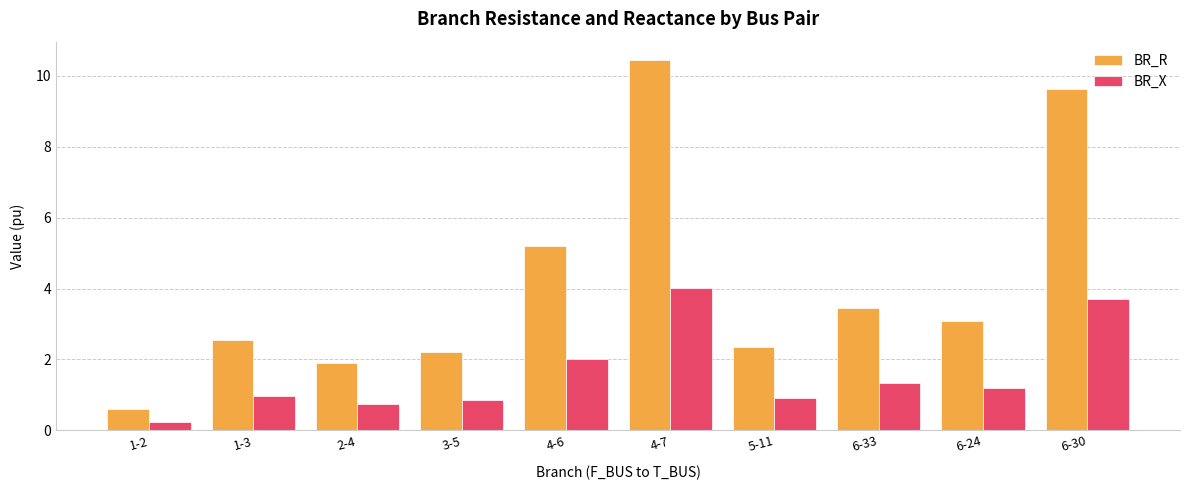

Reading right to left, extract all data points from this chart.

BR_R: 9.6	3.1	3.5	2.4	10.4	5.2	2.2	1.9	2.5	0.6
BR_X: 3.7	1.2	1.3	0.9	4.0	2.0	0.9	0.7	1.0	0.2